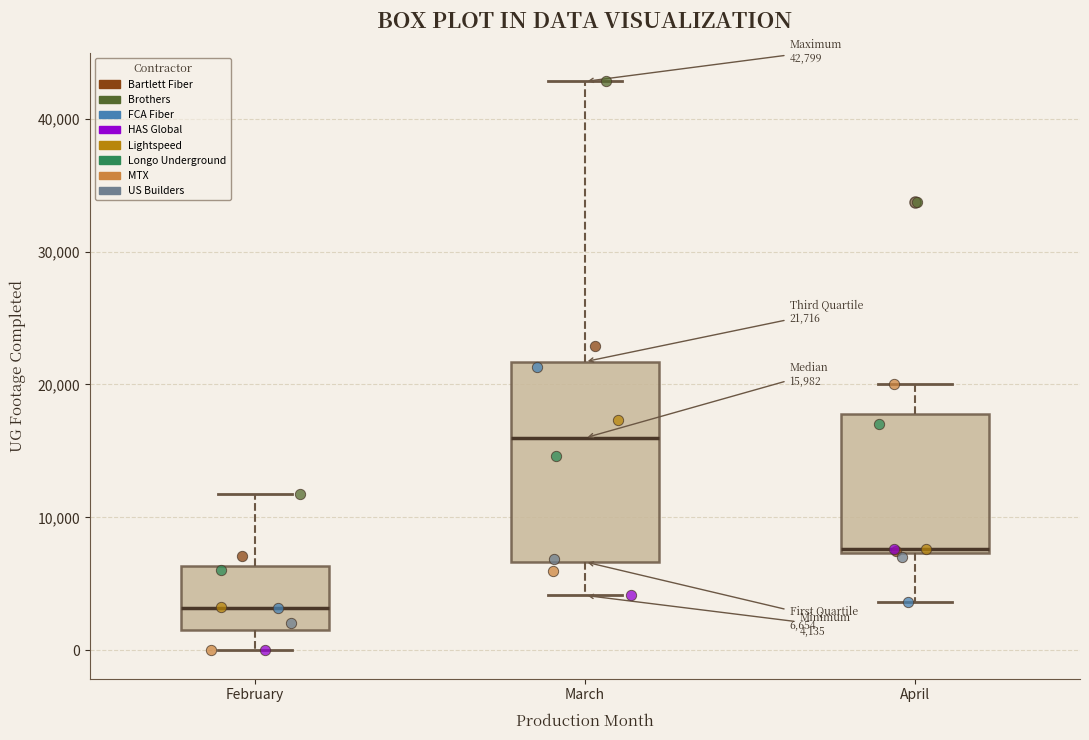

Comparing the boxes themselves (not the whiskers), which one is the tallest?

March